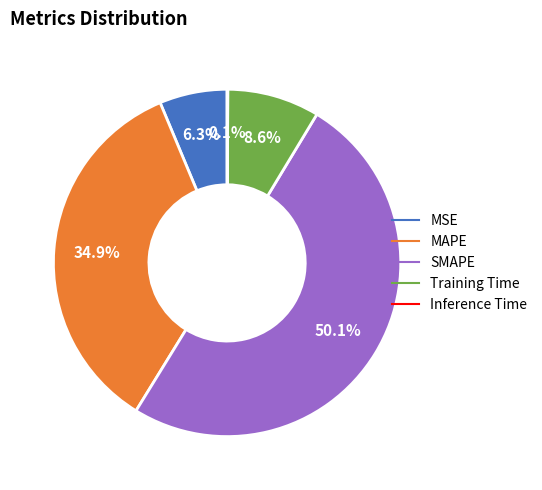

True or false: MSE accounts for 19% of the total.

False